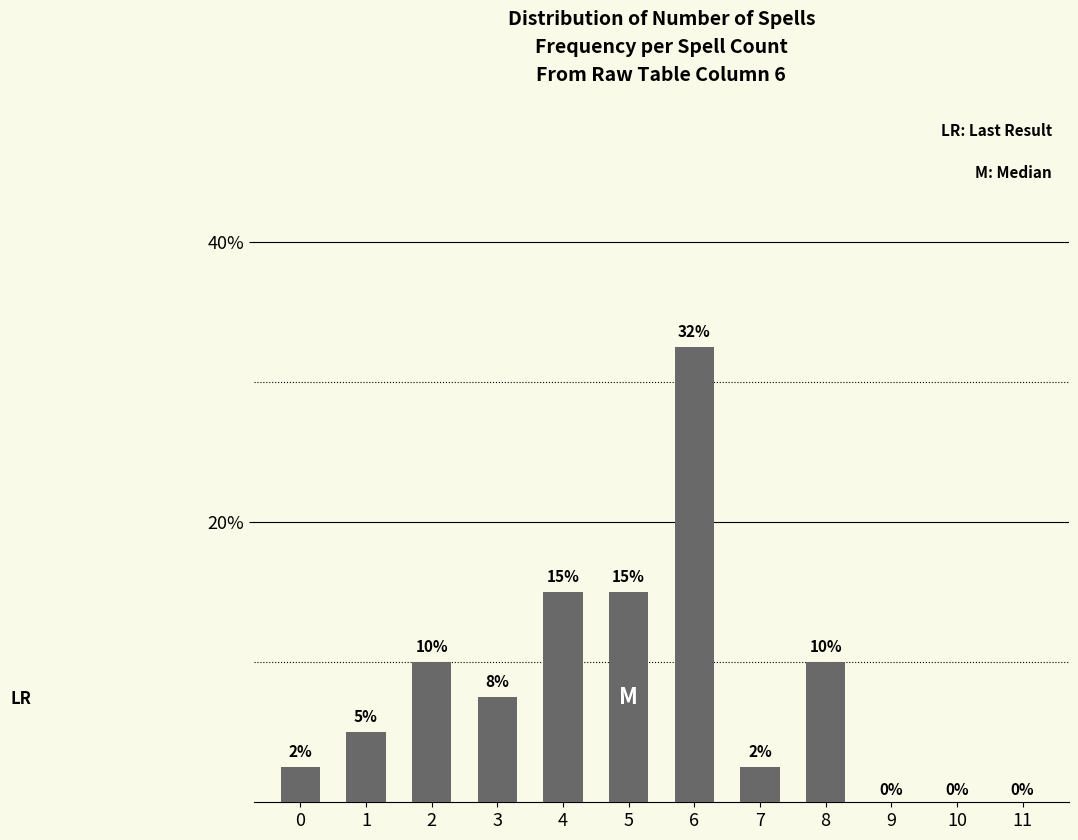

How many bars are there in total?

12